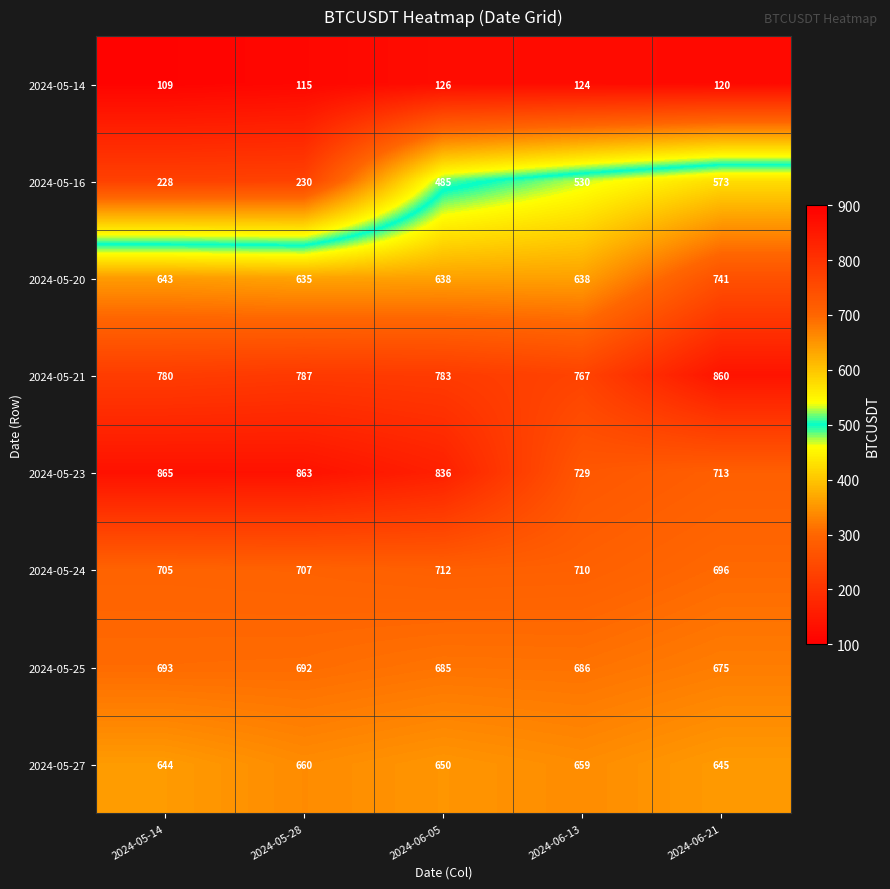

Count the number of data series in this chart.

8